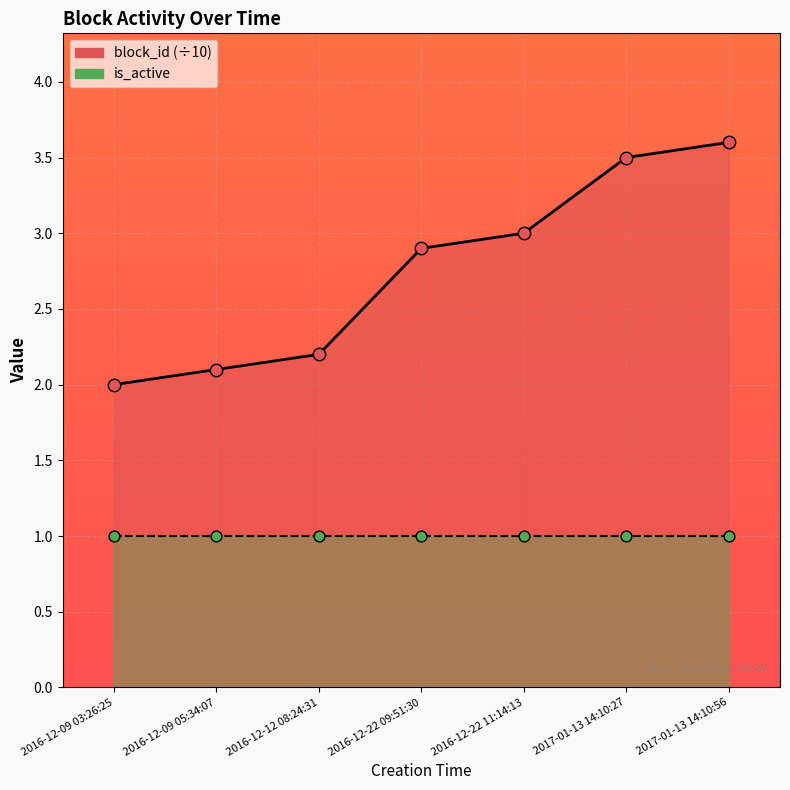

At how many categories does at least one series exceed 2?

6